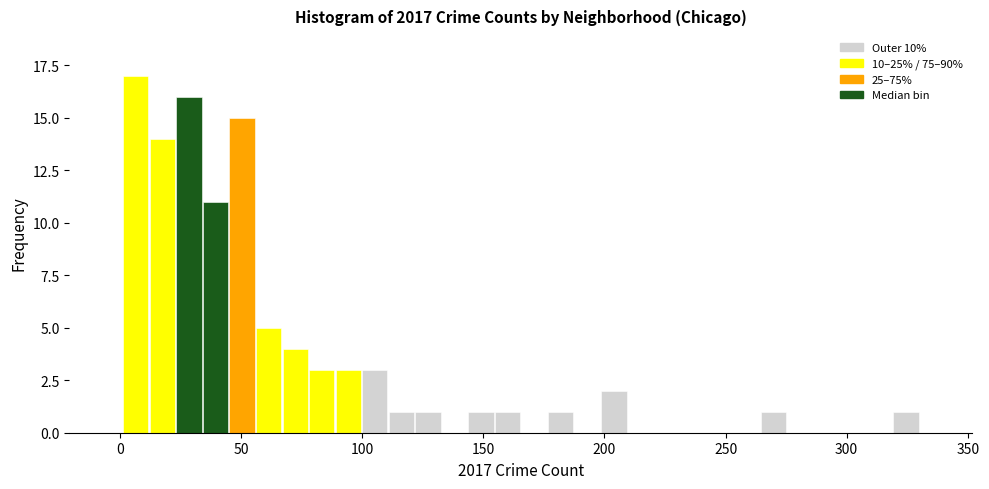

Read against the x-axis, roughly where is the centre of the tallest bar?

5